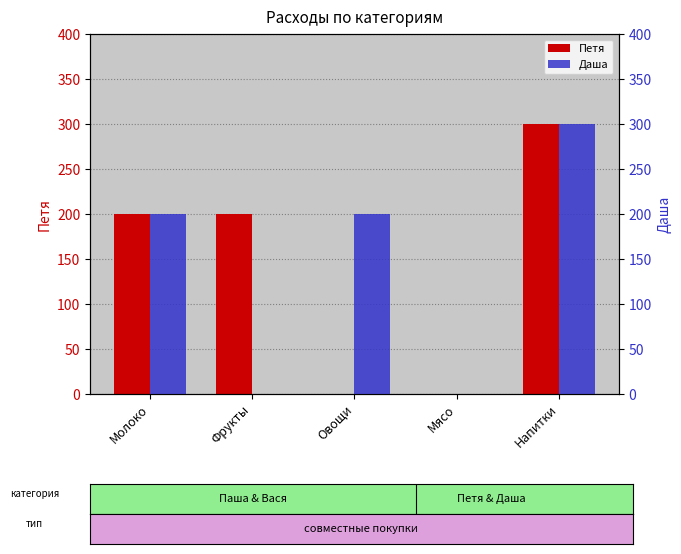

At Фрукты, list the series in order from largest to smallest.

Петя, Даша